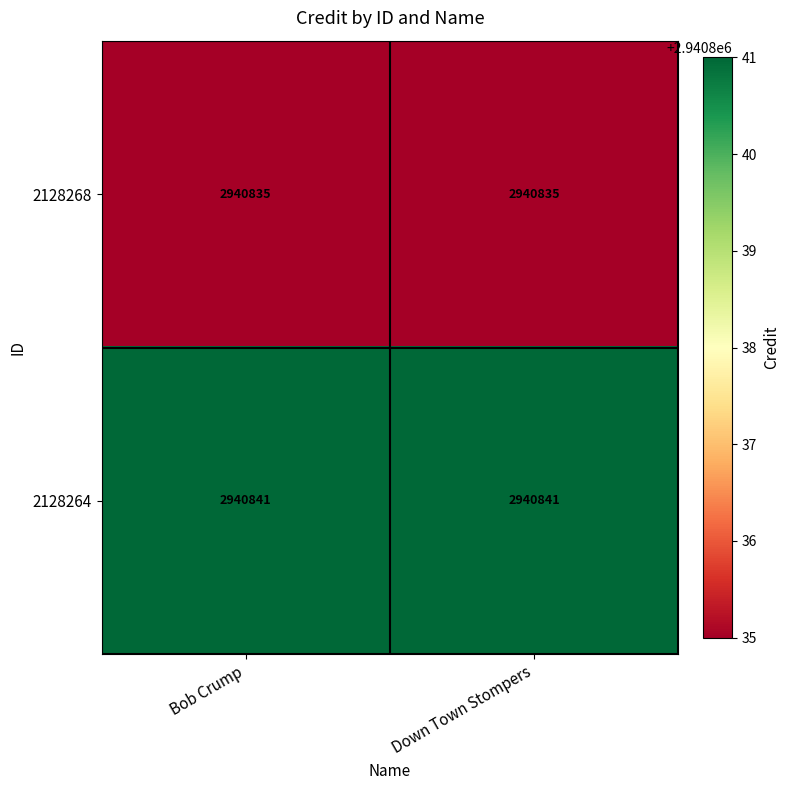

The 2128264 series shows 5220594 at Bob Crump. True or false?

False